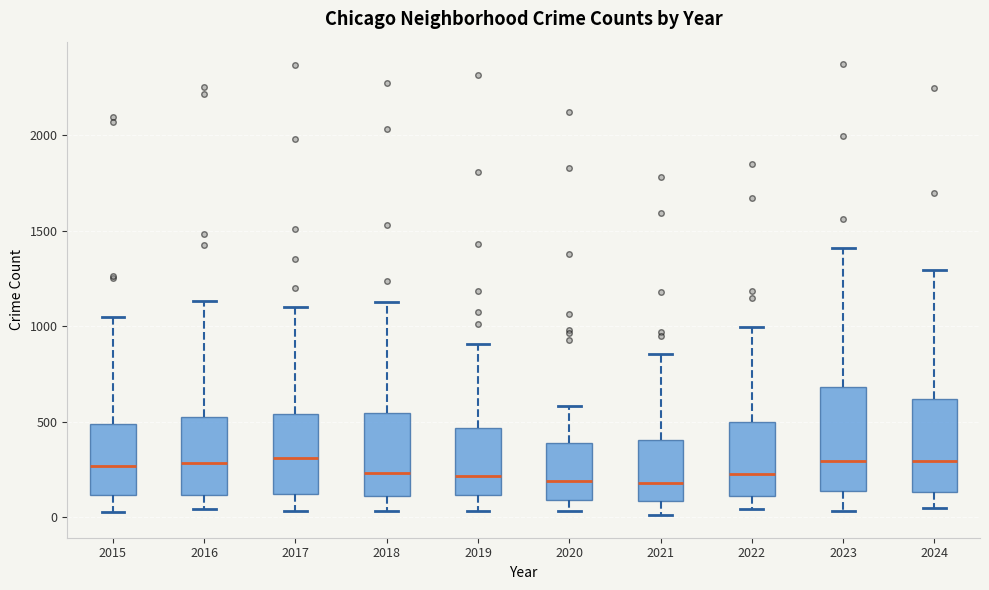

Comparing the boxes themselves (not the whiskers), which one is the tallest?

2023